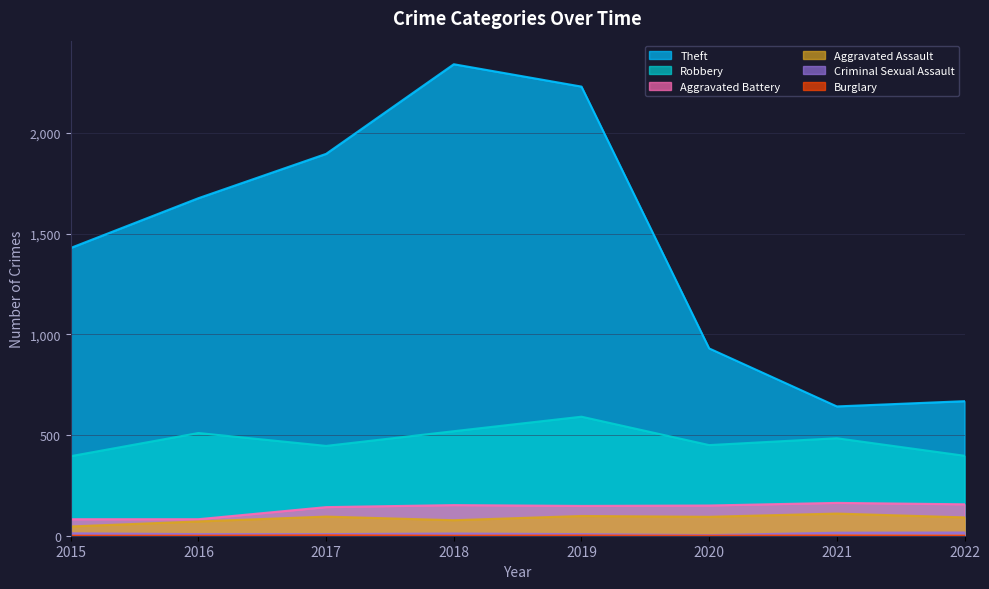

At which category is the sum across all series the highest?

2018